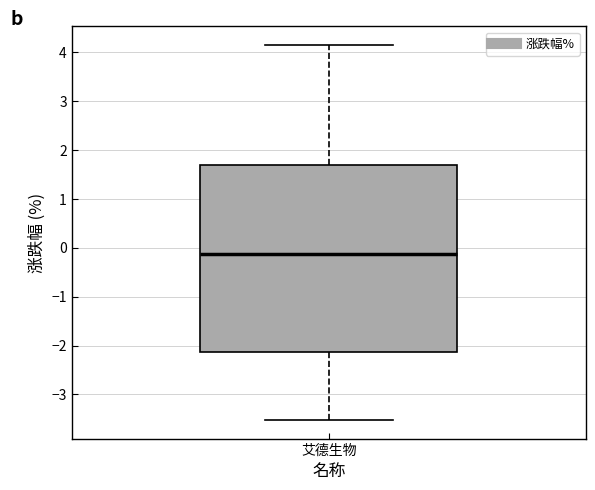

Transcribe this box plot: give where the median line is, the range the box spans, and where the two whiskers end, as read against the y-axis. The values are not printed on the chart, so give them approximately, as read against the axis.

median -0.1, box -2.1 to 1.7, whiskers -3.5 to 4.2